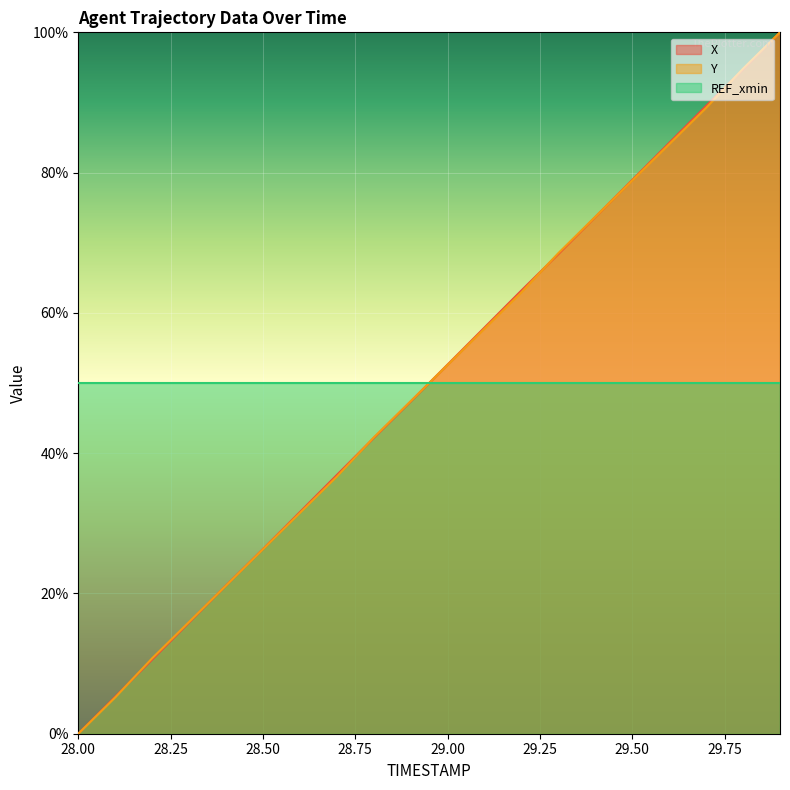

The Y series shows 45.6 at 28.50. True or false?

False